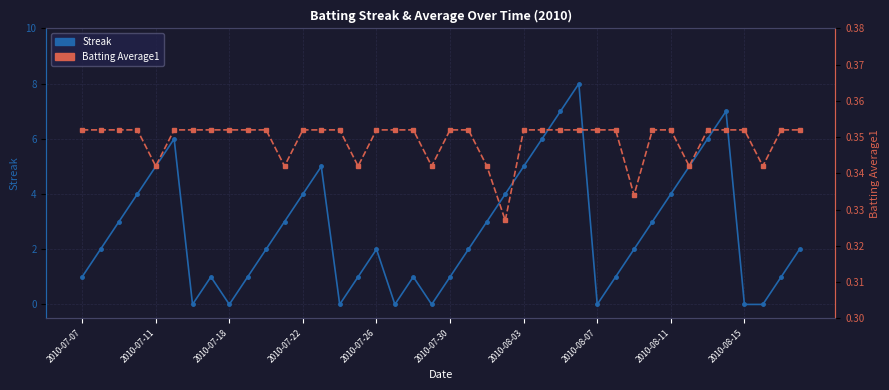

Is it true that Batting Average1 equals 0.2 at 35?

False